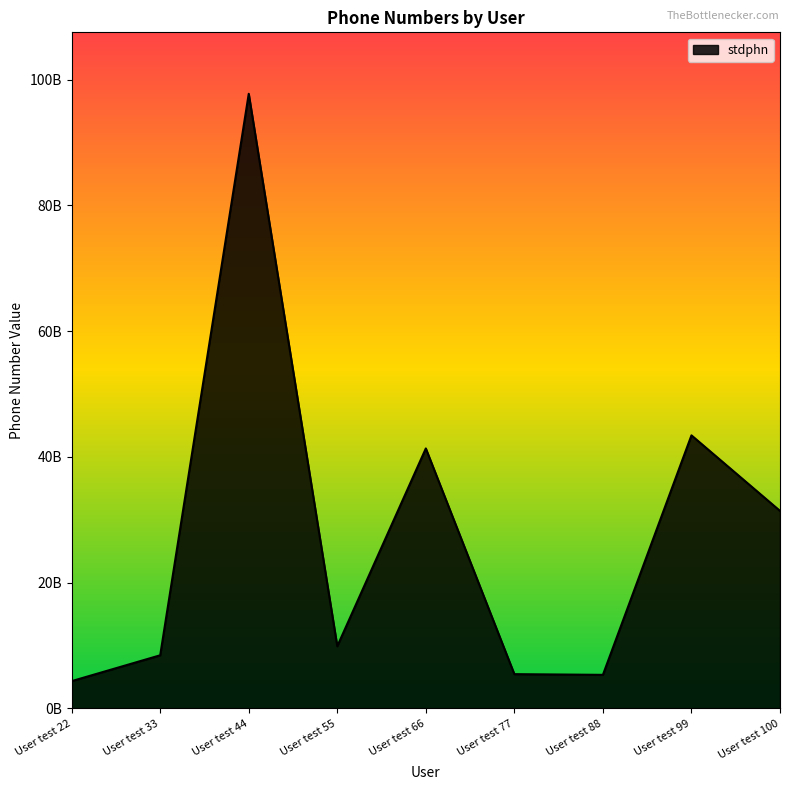

The chart shows a value of 1351083348 at User test 77. True or false?

False